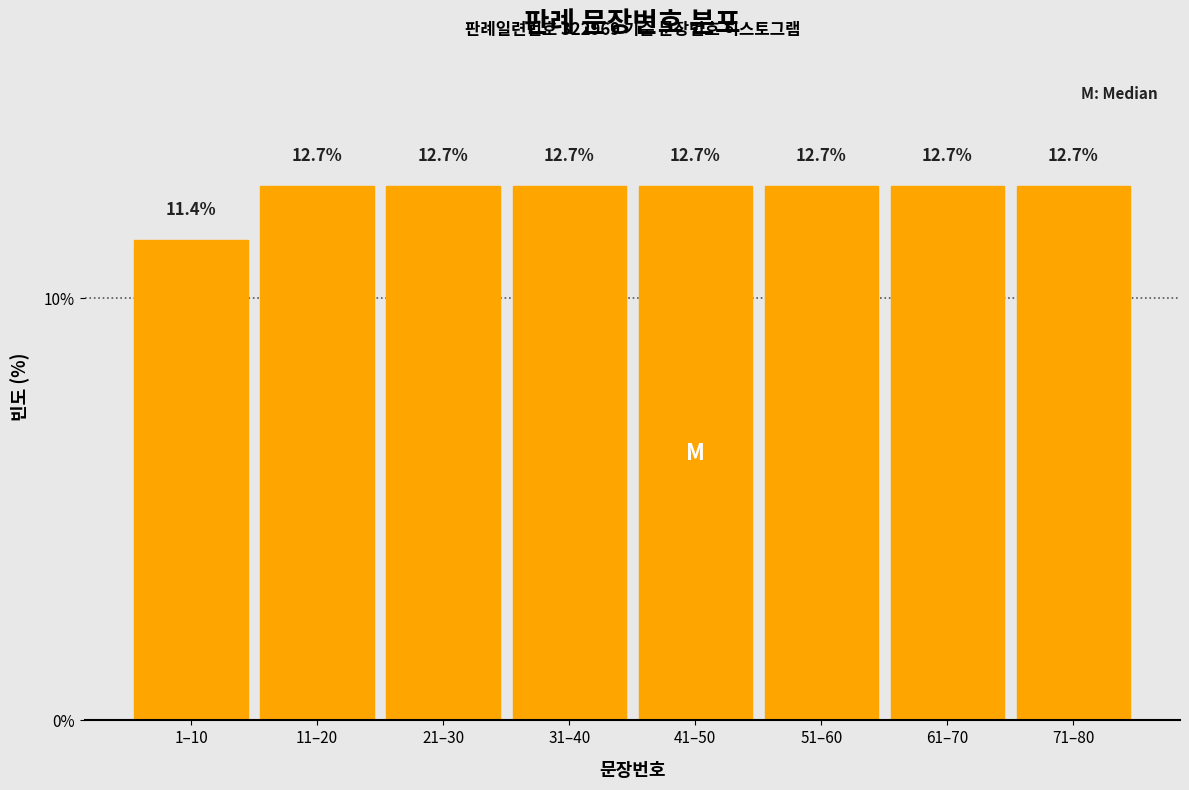

Reading right to left, what are all the values shown in this chart?

71–80=12.7	61–70=12.7	51–60=12.7	41–50=12.7	31–40=12.7	21–30=12.7	11–20=12.7	1–10=11.4